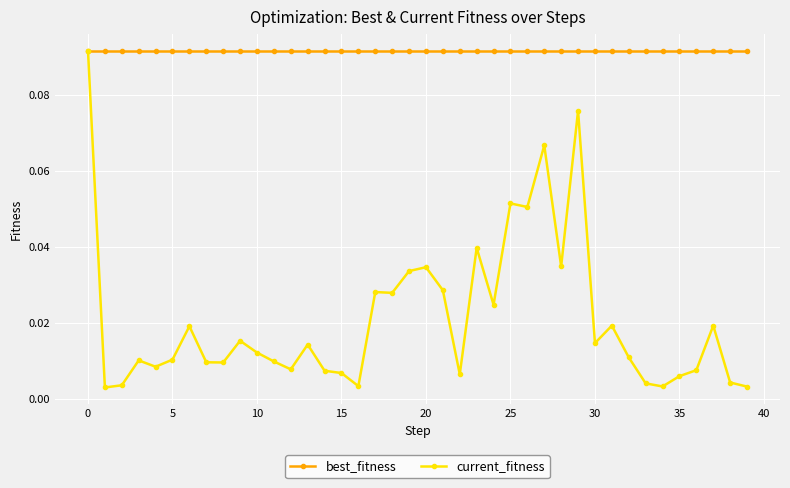

Which series has the largest total across all categories?

best_fitness